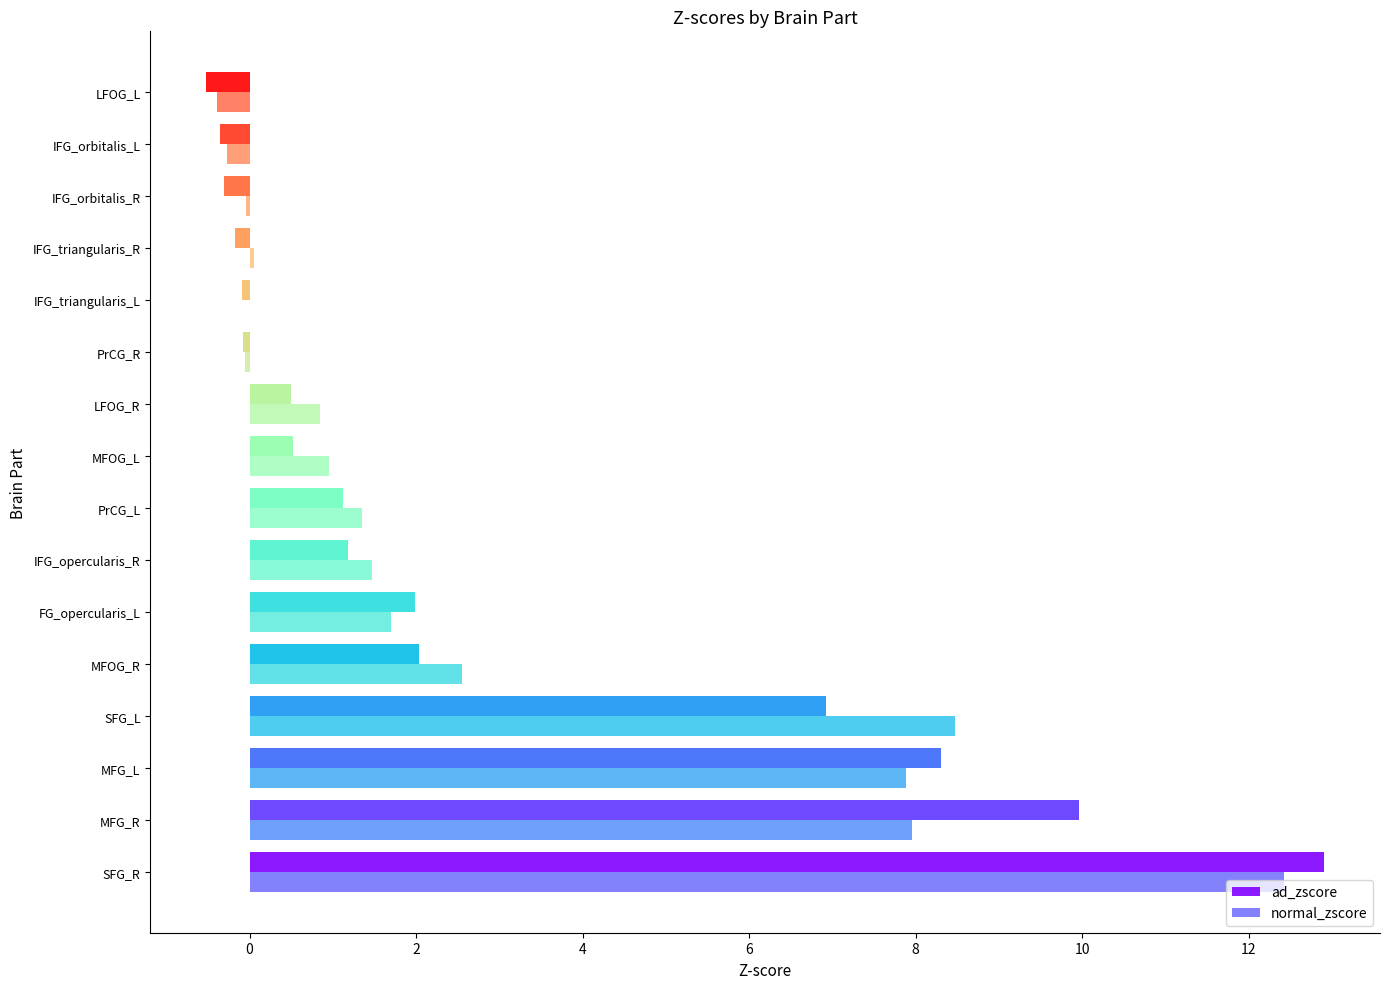

True or false: normal_zscore has a value of 0.0 at IFG_triangularis_L.

True